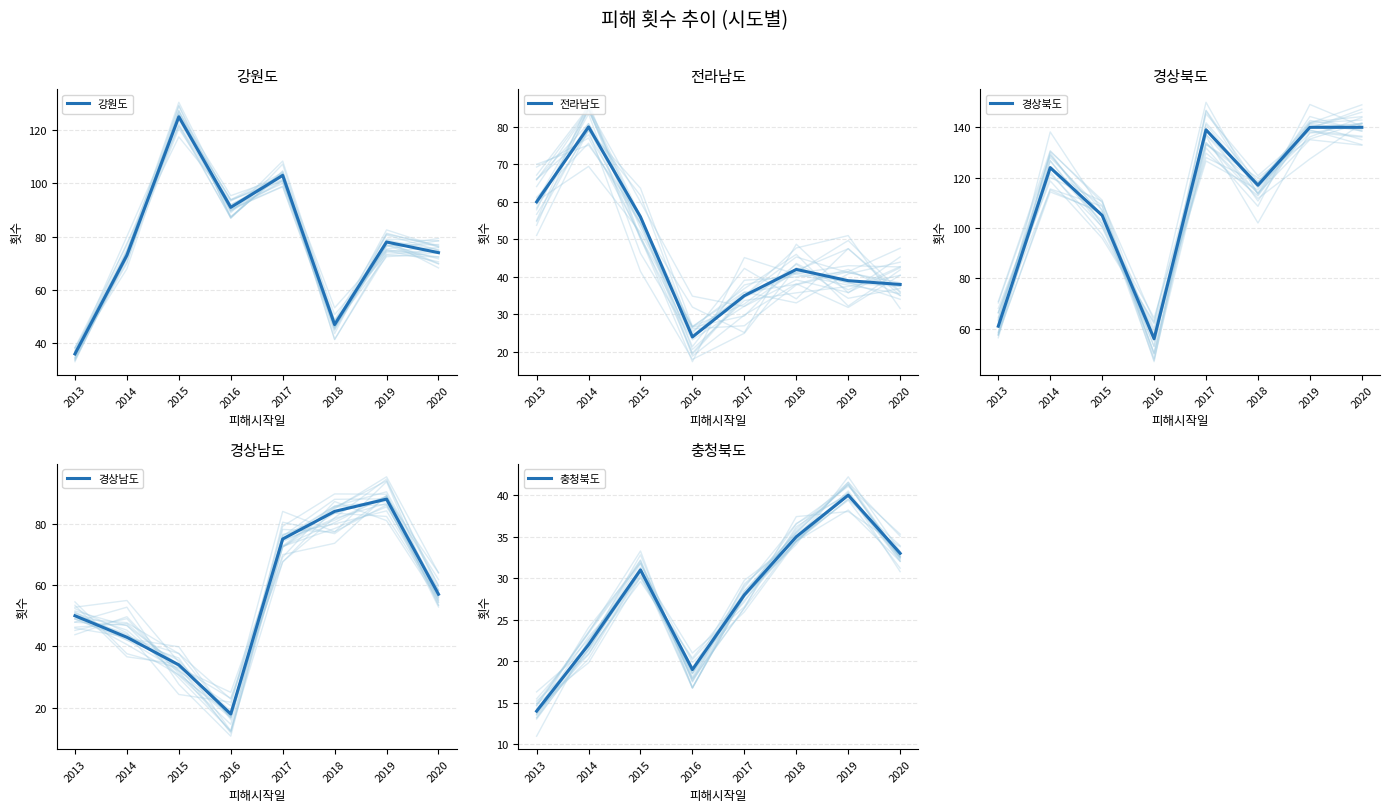

What is the value of the 충청북도 point at the 8th from the left?

33